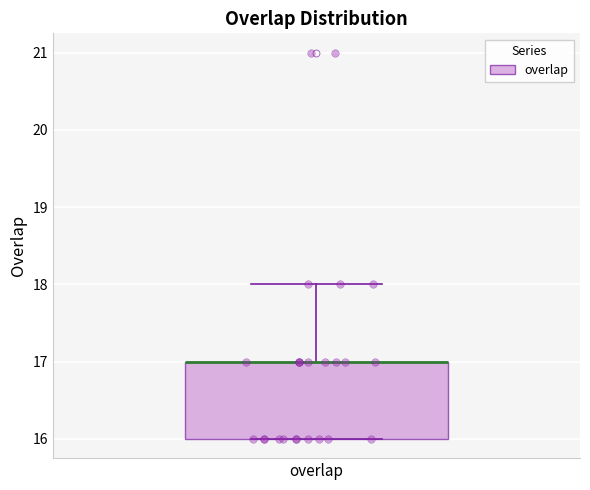

Where is the lower edge of the box for overlap on the y-axis? The values are not printed on the chart, so give them approximately, as read against the axis.

16